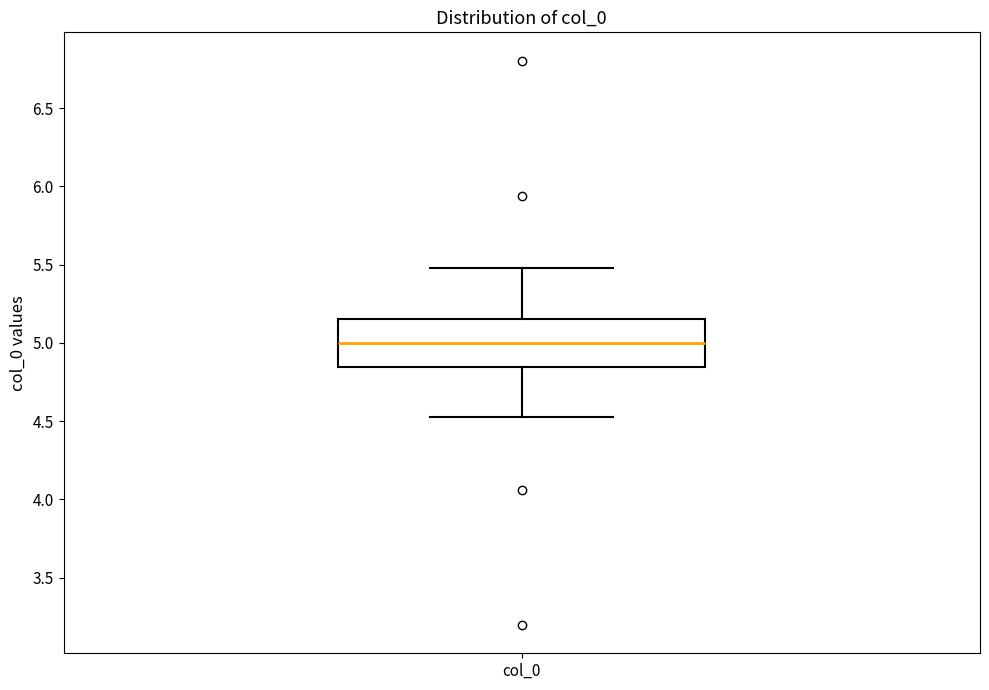

Where is the upper edge of the box for col_0 on the y-axis? The values are not printed on the chart, so give them approximately, as read against the axis.

5.15